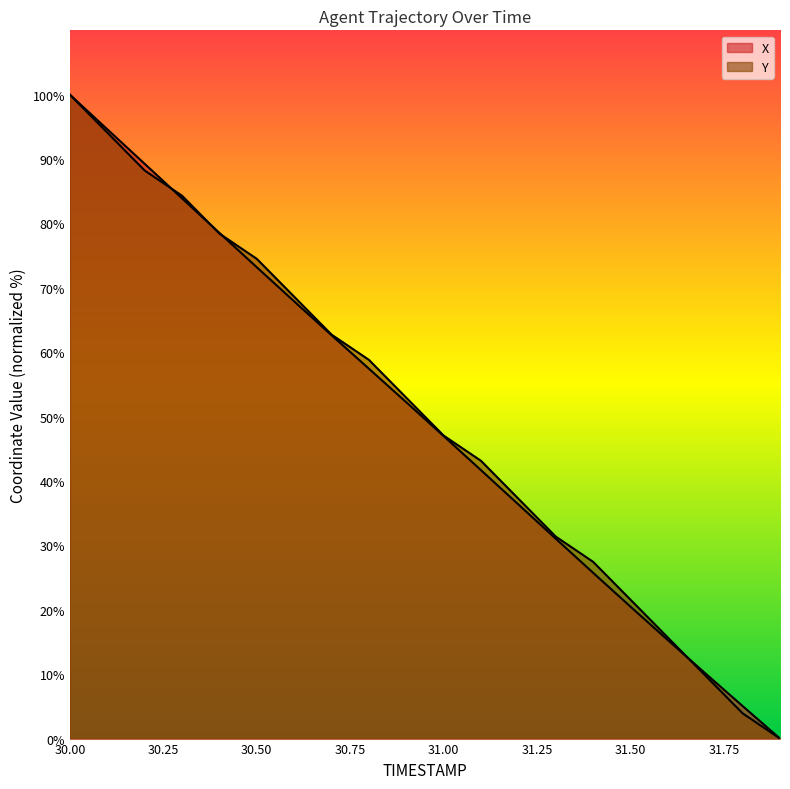

Reading left to right, what are all the values shown in this chart?

X: 30.0=100.0	30.1=94.6	30.2=89.3	30.3=83.9	30.4=78.5	30.5=73.2	30.6=67.9	30.7=62.6	30.8=57.4	30.9=52.2	31.0=47.0	31.1=41.7	31.2=36.4	31.3=31.0	31.4=25.7	31.5=20.5	31.6=15.3	31.7=10.1	31.8=5.0	31.9=0.0
Y: 30.0=100.0	30.1=94.1	30.2=88.2	30.3=84.3	30.4=78.4	30.5=74.5	30.6=68.6	30.7=62.7	30.8=58.8	30.9=52.9	31.0=47.1	31.1=43.1	31.2=37.3	31.3=31.4	31.4=27.5	31.5=21.6	31.6=15.7	31.7=9.8	31.8=3.9	31.9=0.0